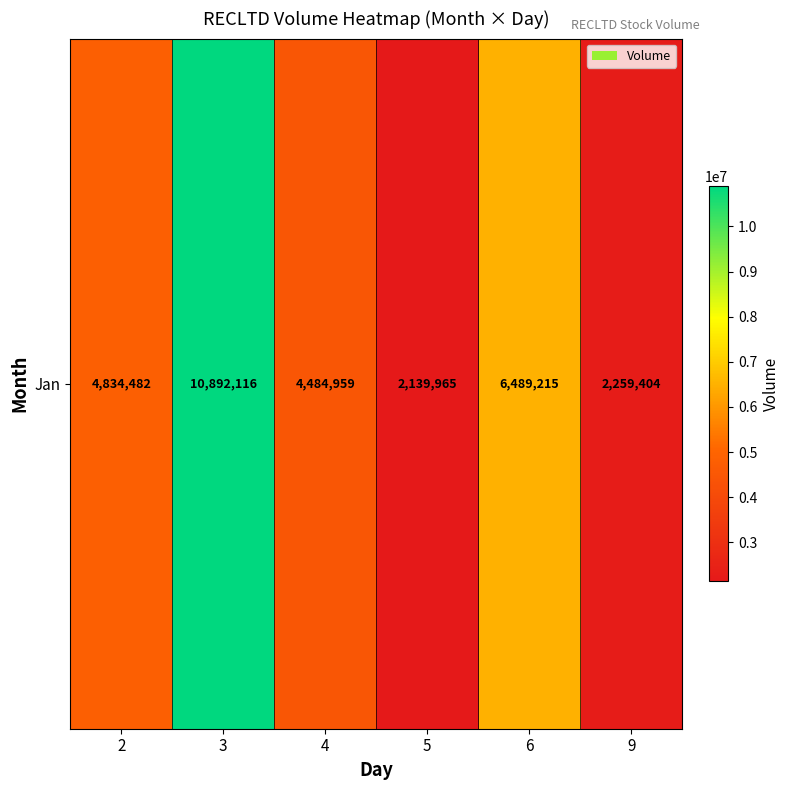

At which category does the chart reach its peak across all series?

3